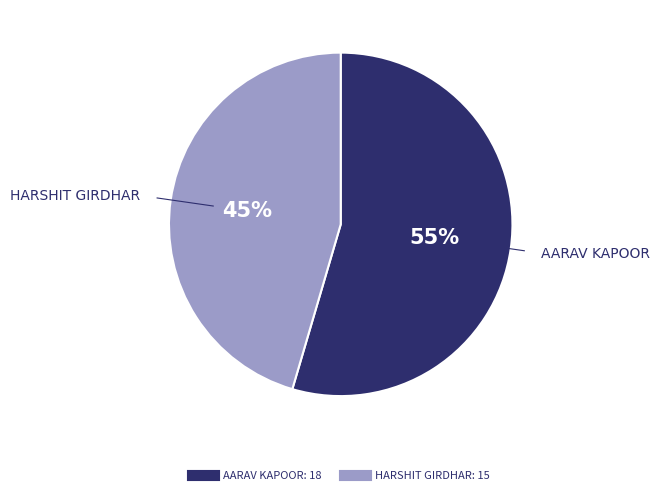

What is the largest slice in the pie chart?

AARAV KAPOOR